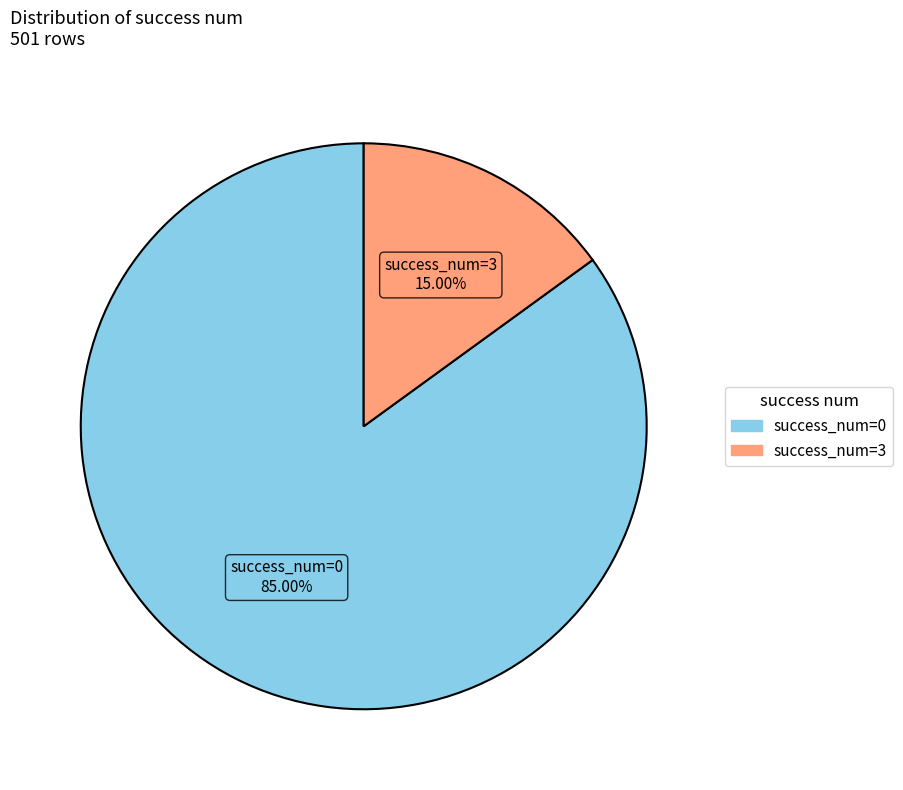

How many segments does this pie chart have?

2